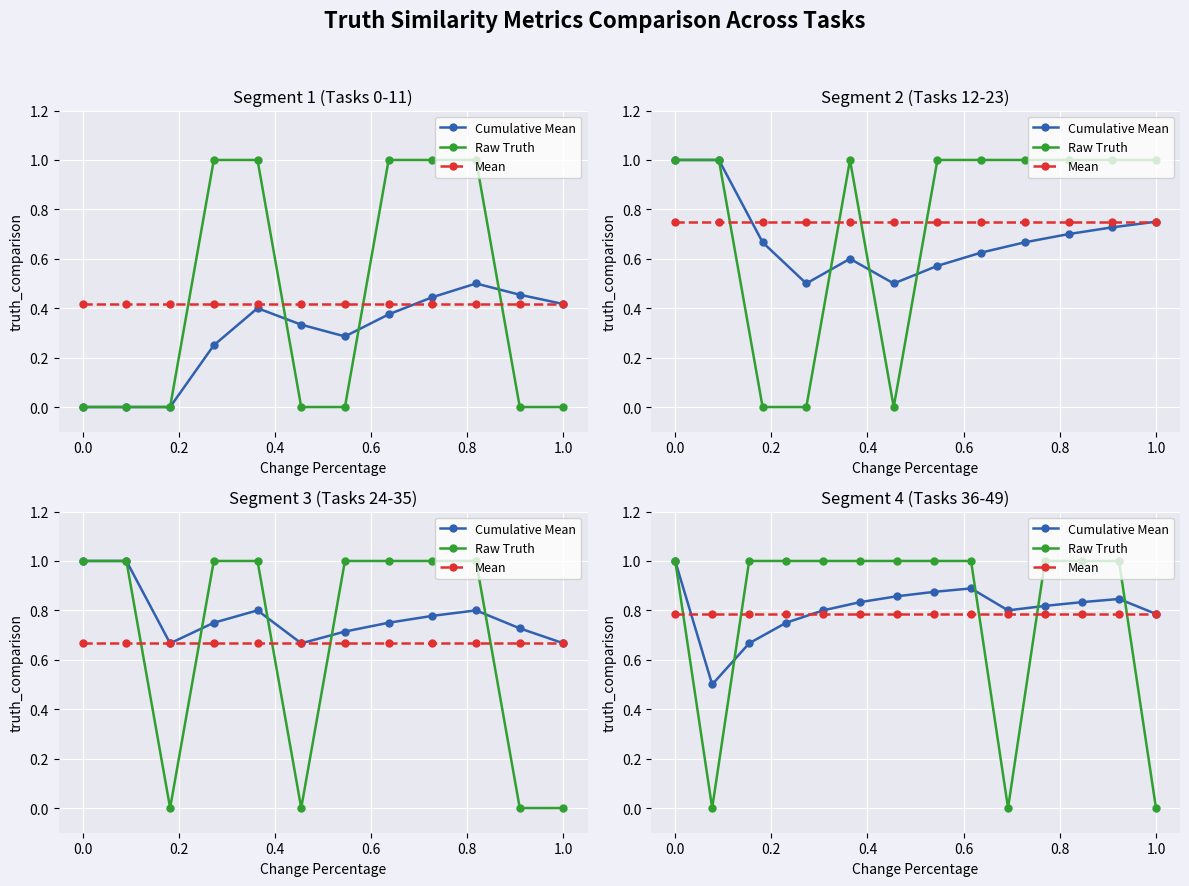

The Raw Truth series shows 0.0 at 1.0. True or false?

True